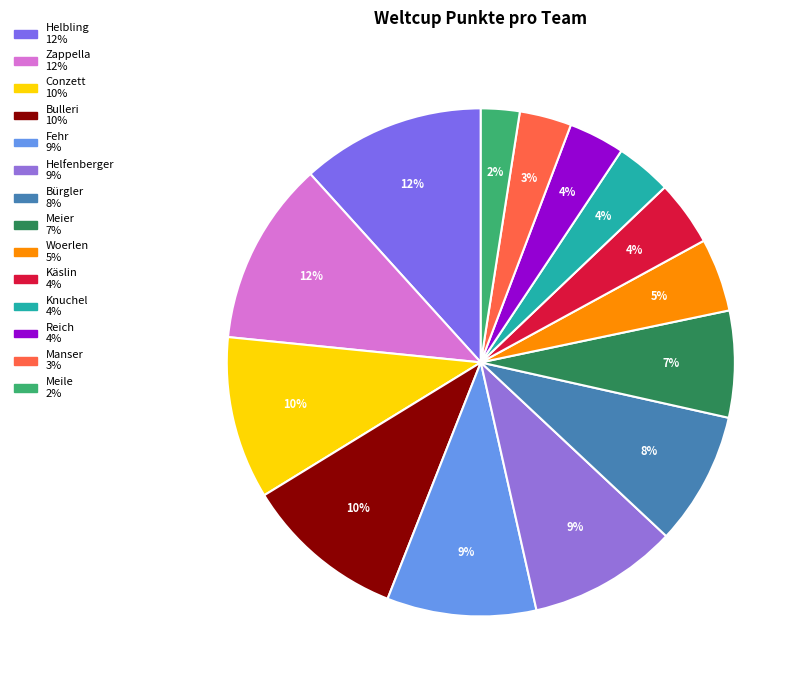

What percentage is the Meier slice, to the nearest percent?

7%